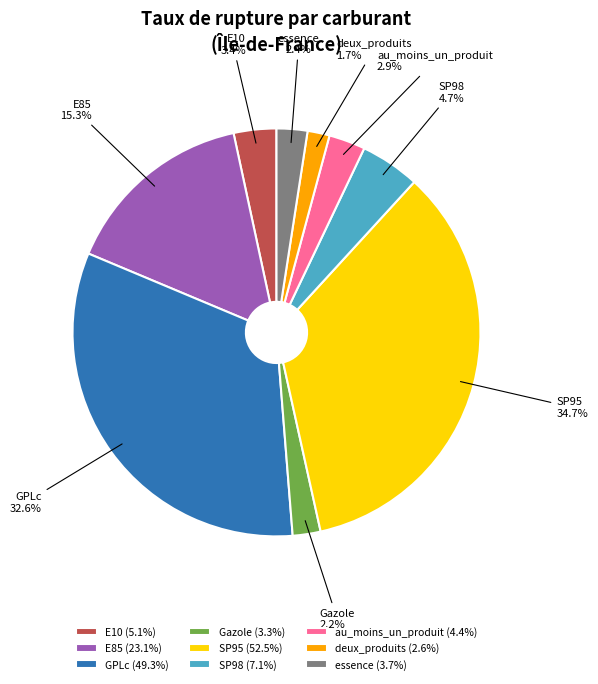

To the nearest percent, what is the average slice percentage?

11%